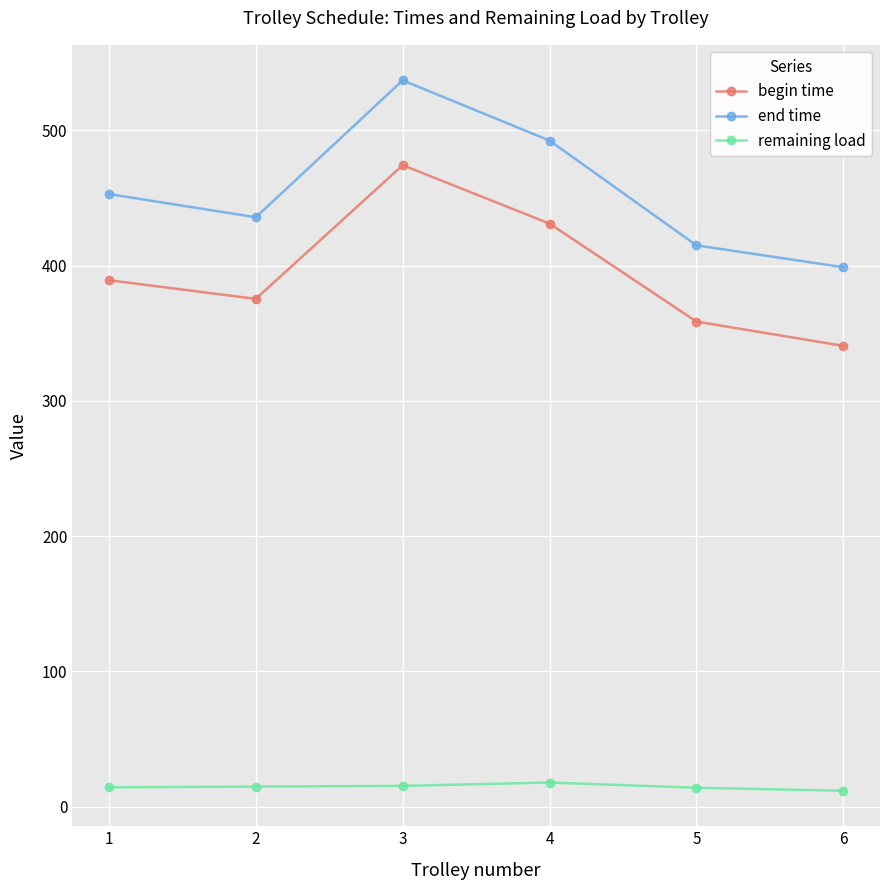

What is the value of the remaining load point at the 2nd from the left?

14.9